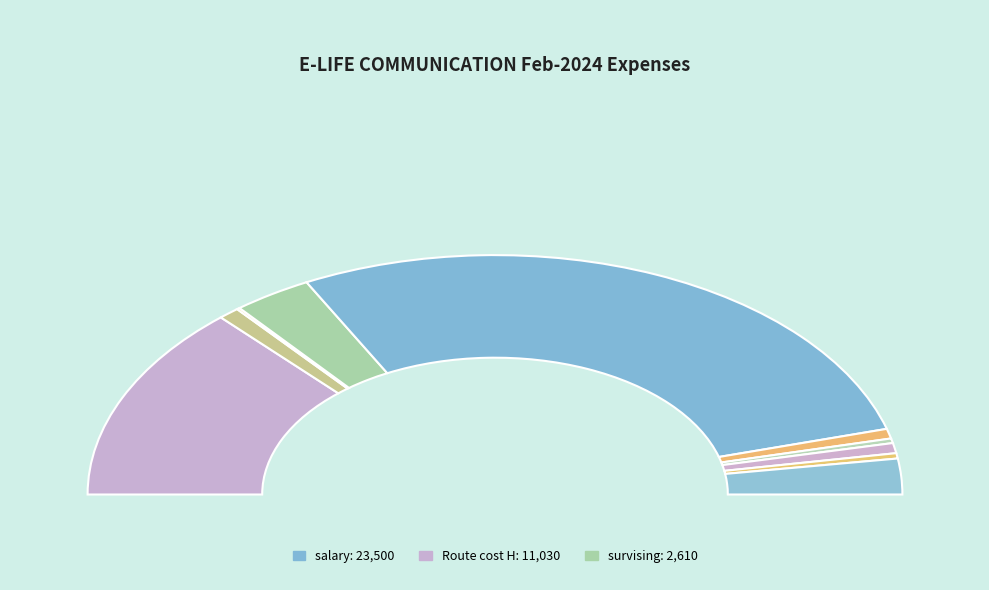

Which slice is the largest?

salary